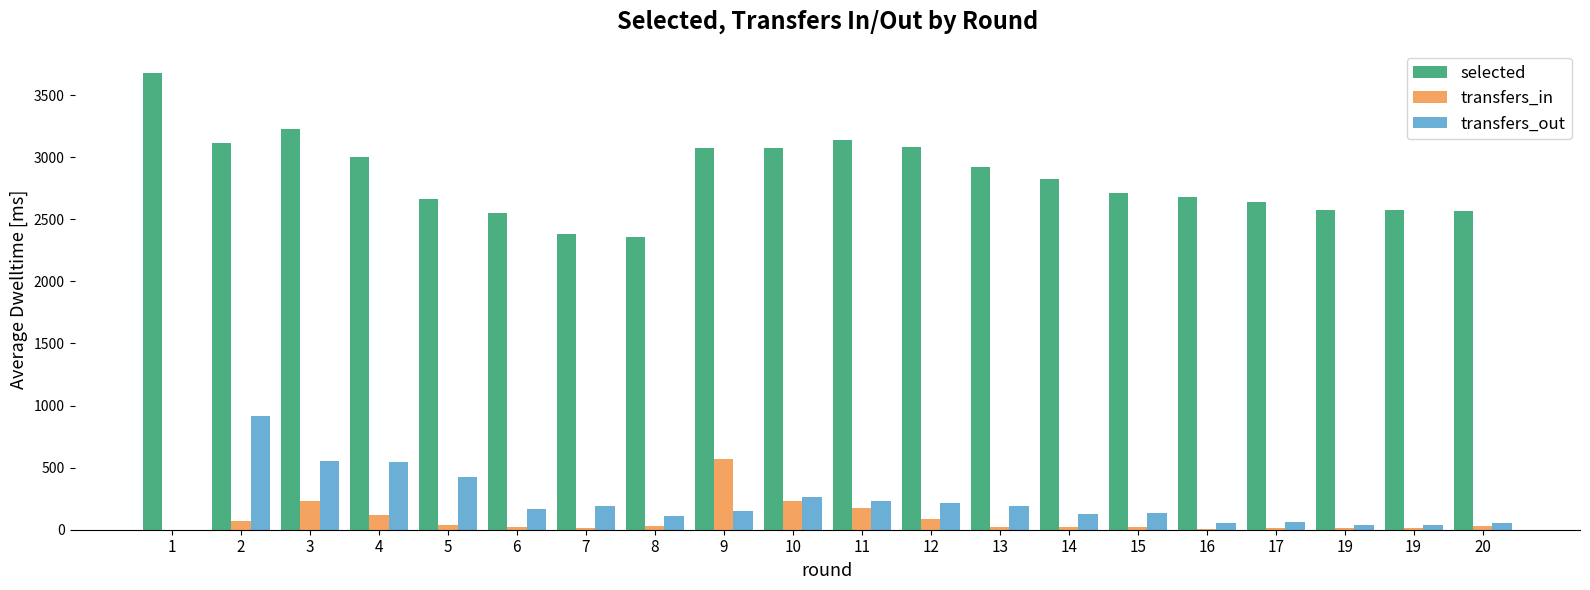

The value of transfers_out at 19 is 35. True or false?

True